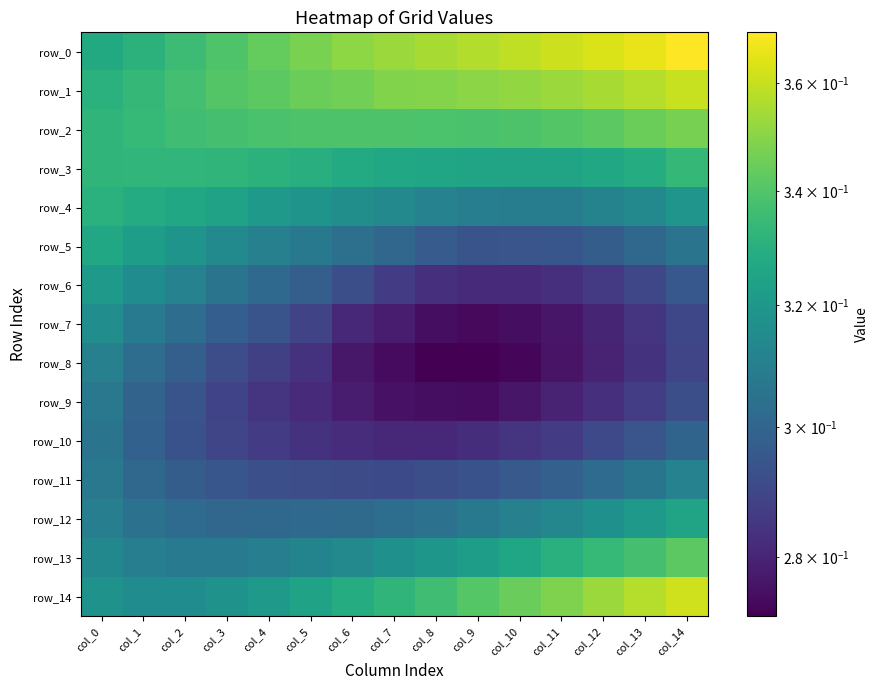

Which label corresponds to the smallest value in the chart?

col_9